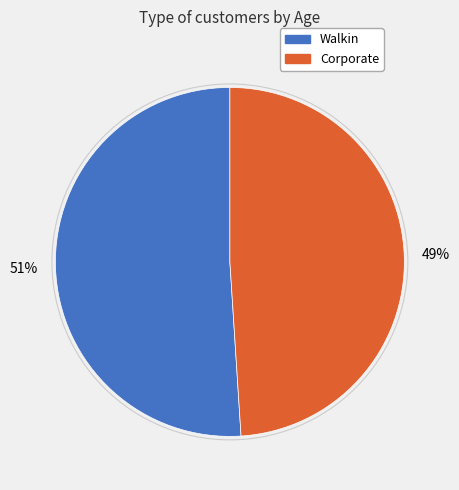

Is there a majority slice in this chart?

Yes